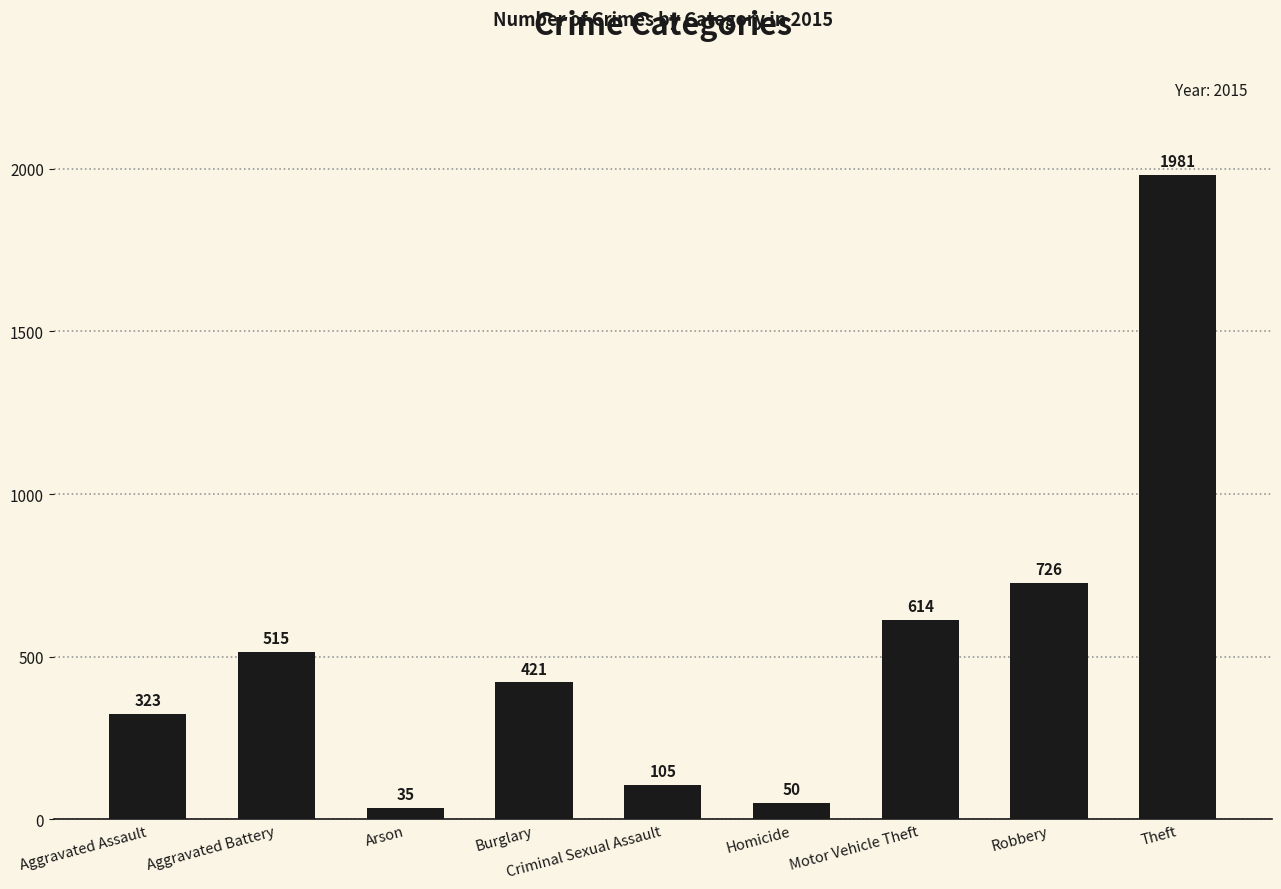

List the labels in order of value, largest first.

Theft, Robbery, Motor Vehicle Theft, Aggravated Battery, Burglary, Aggravated Assault, Criminal Sexual Assault, Homicide, Arson